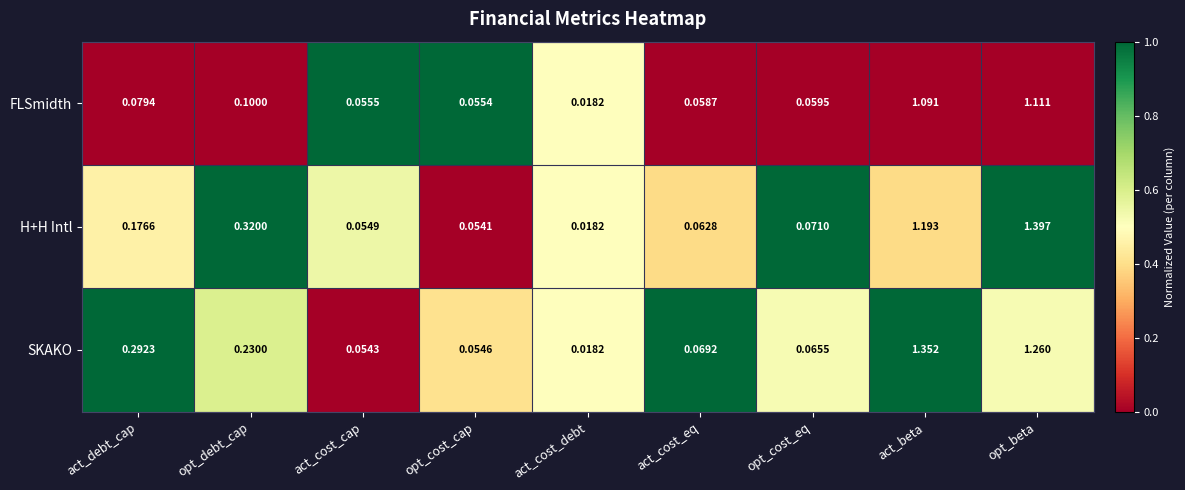

Which series has the largest total across all categories?

SKAKO